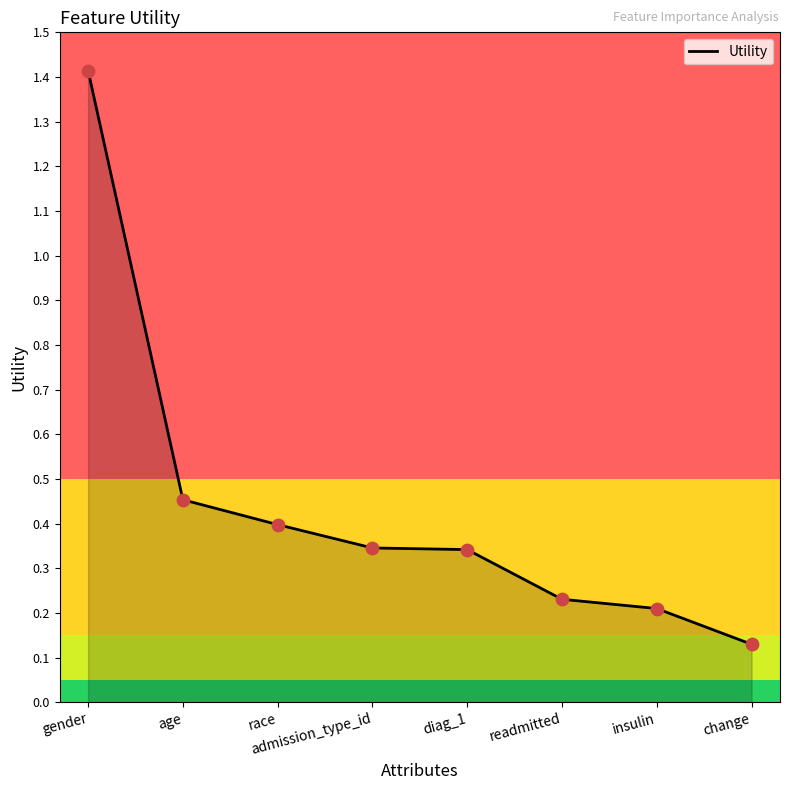

What is the change in value from gender to change?

-1.3